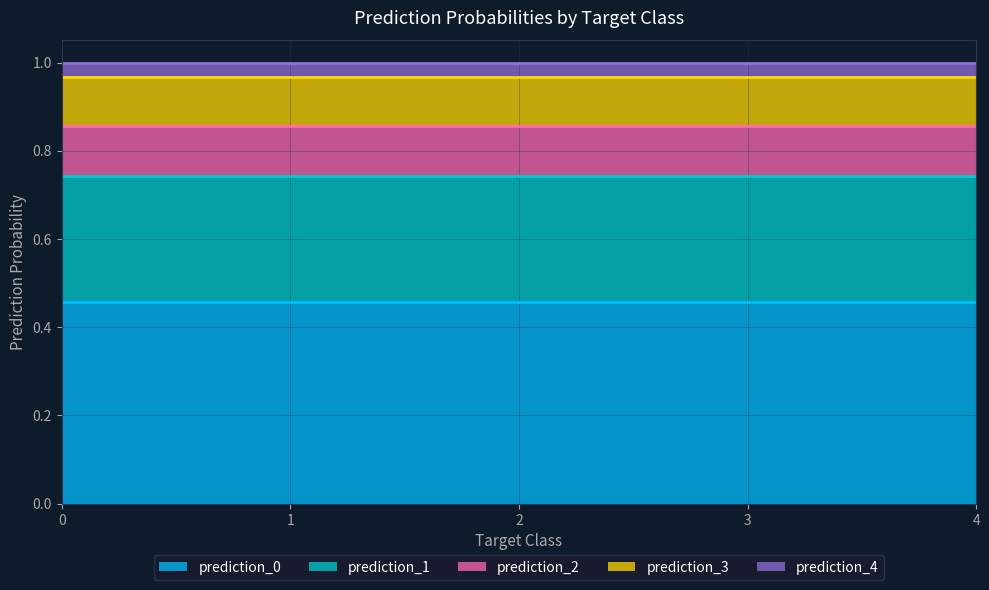

The value of prediction_2 at 1 is 0.1. True or false?

True